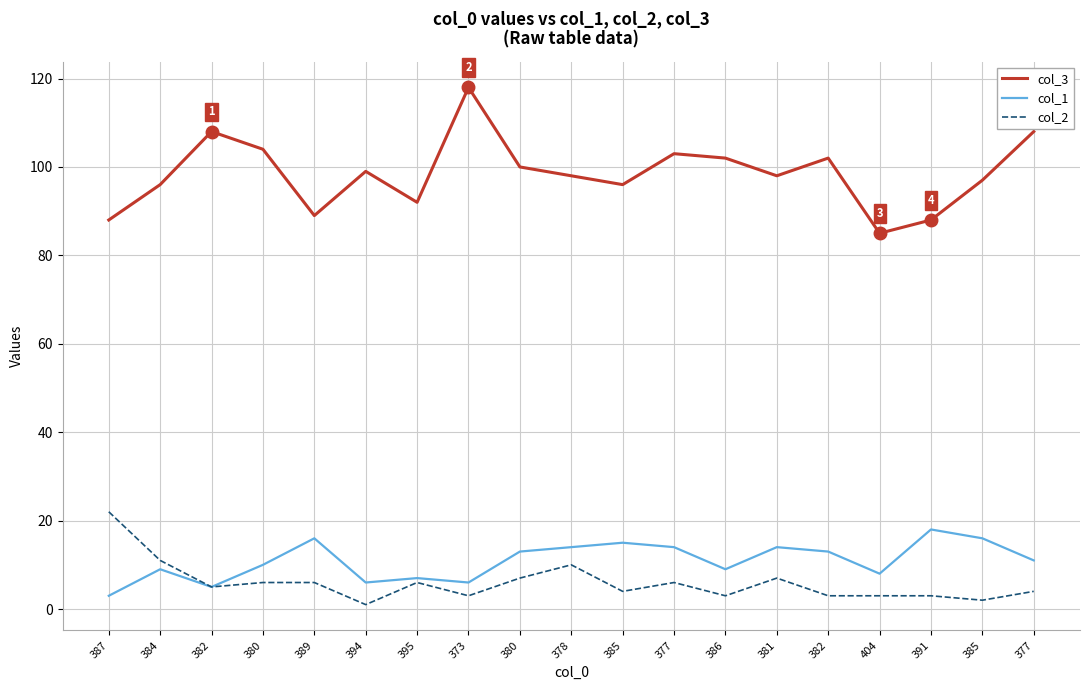

How many lines are shown in the chart?

3